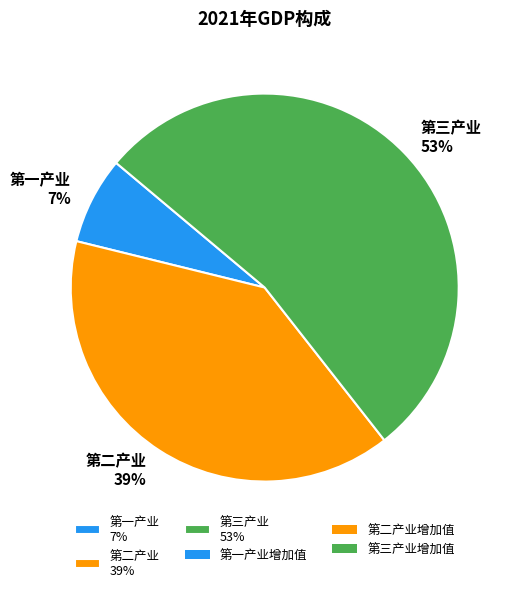

Which category has the smallest portion of the pie?

第一产业 7%